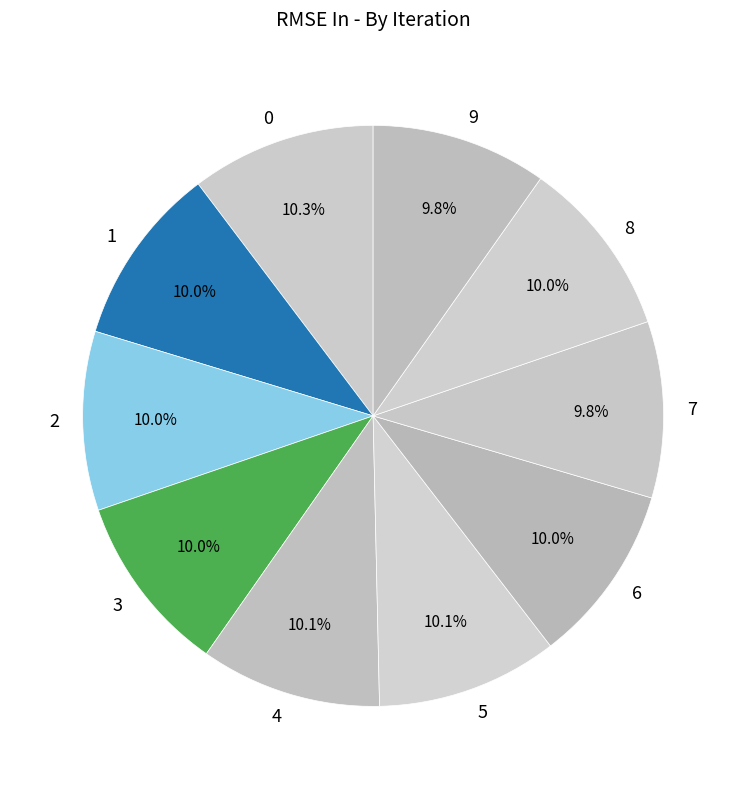

How many slices are in this pie chart?

10